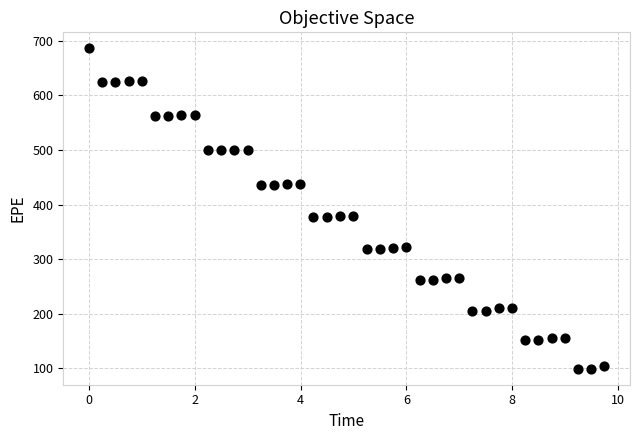

What is the range of Y values (max minus min)?

586.5